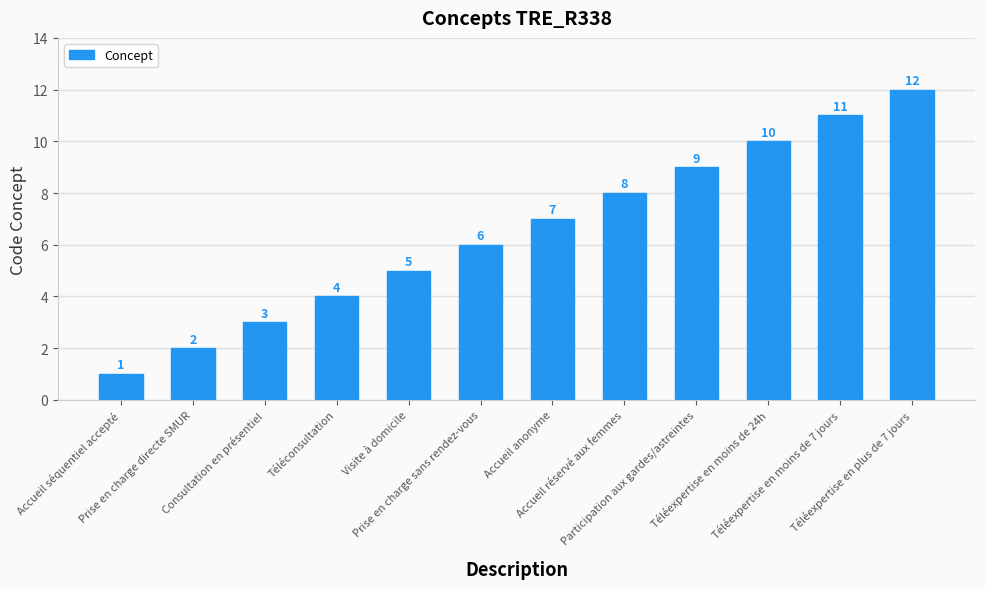

Rank the categories by value from highest to lowest.

Téléexpertise en plus de 7 jours, Téléexpertise en moins de 7 jours, Téléexpertise en moins de 24h, Participation aux gardes/astreintes, Accueil réservé aux femmes, Accueil anonyme, Prise en charge sans rendez-vous, Visite à domicile, Téléconsultation, Consultation en présentiel, Prise en charge directe SMUR, Accueil séquentiel accepté